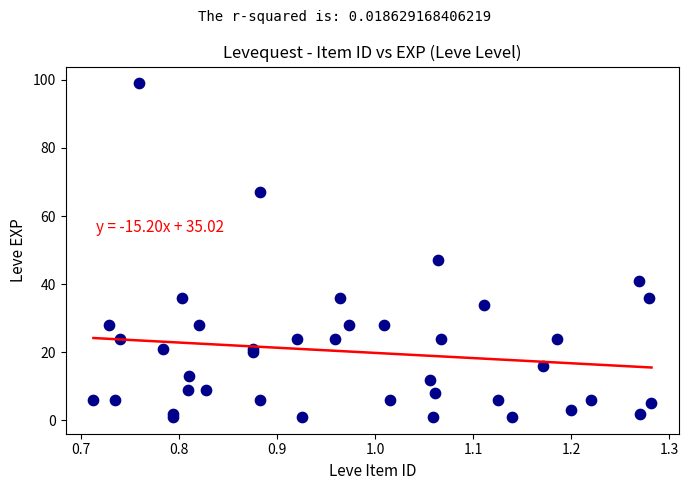

What Y value in the scatter plot is closest to 50?

47